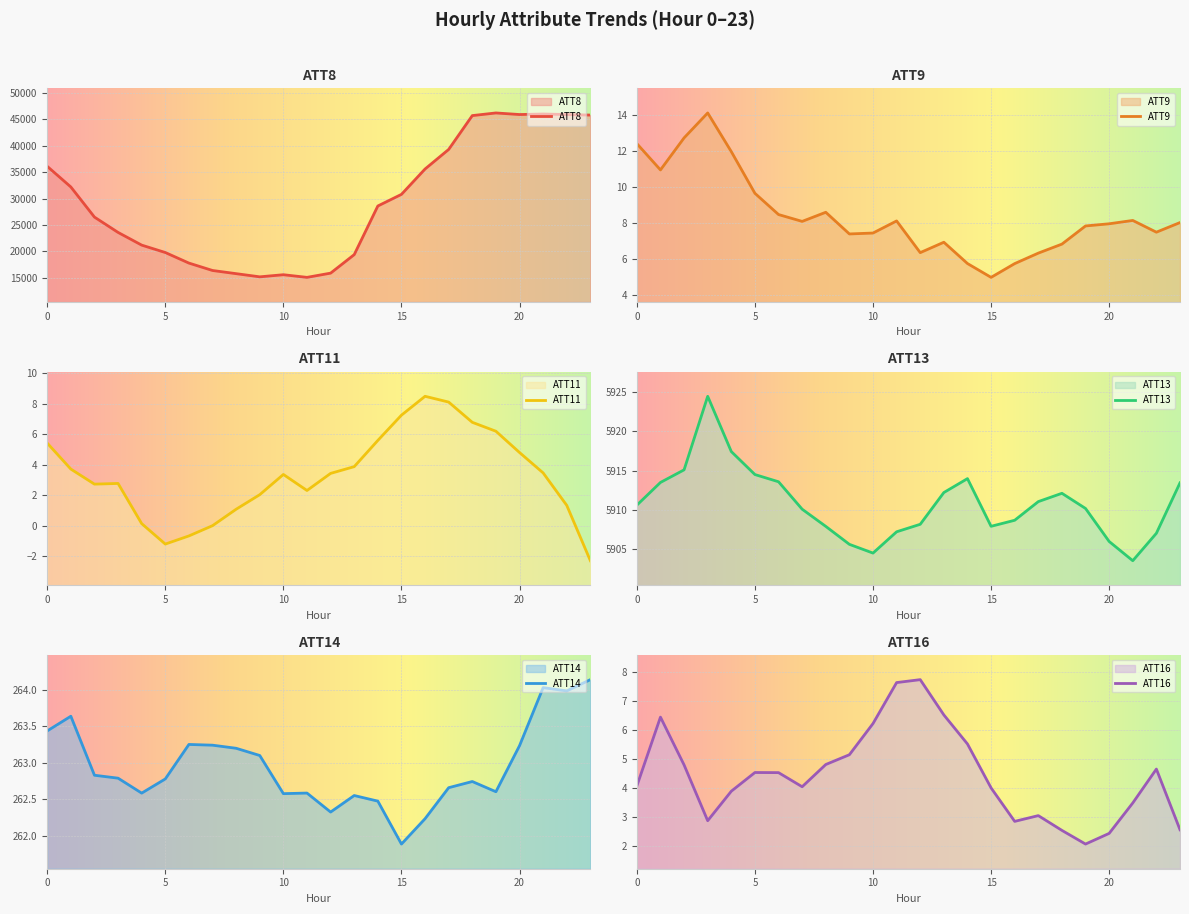

What is the sum of all ATT16 values?

106.6